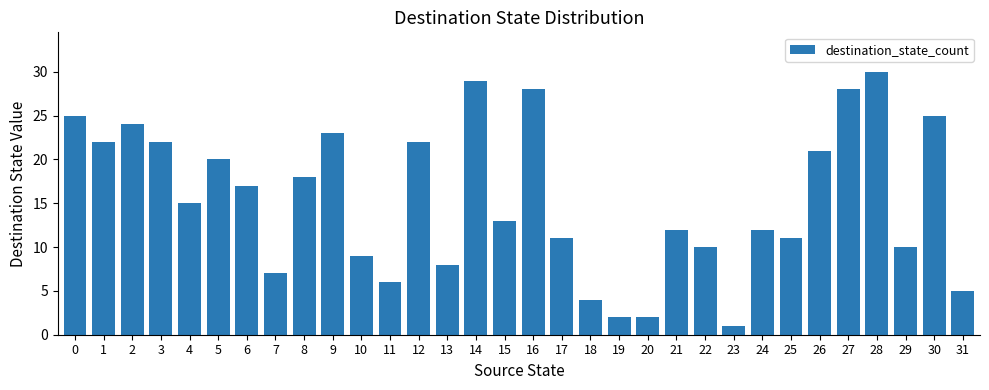

Reading left to right, list all the values displayed in this chart.

25	22	24	22	15	20	17	7	18	23	9	6	22	8	29	13	28	11	4	2	2	12	10	1	12	11	21	28	30	10	25	5